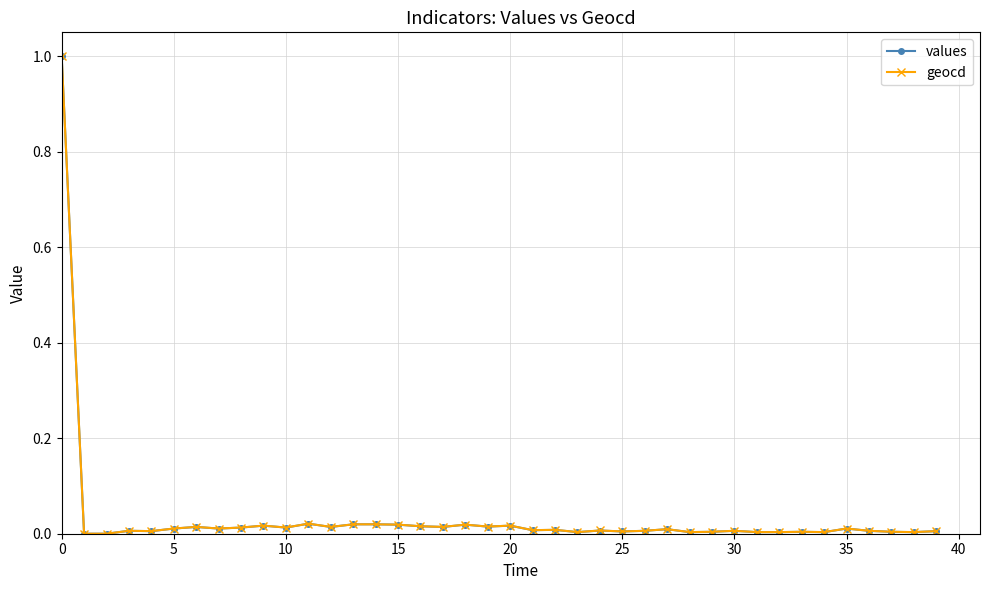

True or false: geocd has more than 1 points higher than both neighbors.

True